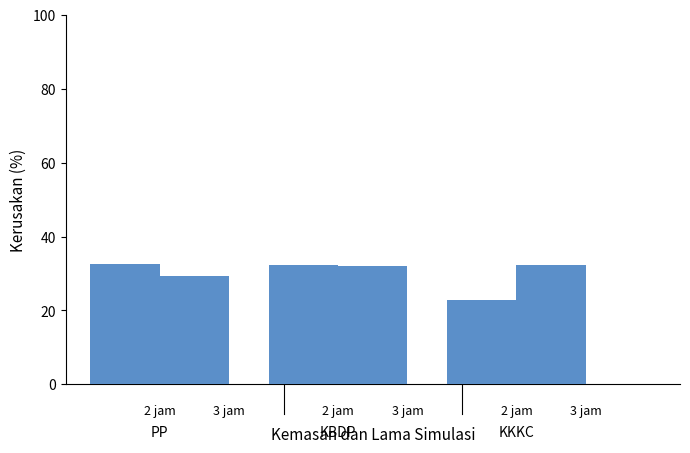

The Batting Average1 series shows 51.0 at 1. True or false?

False